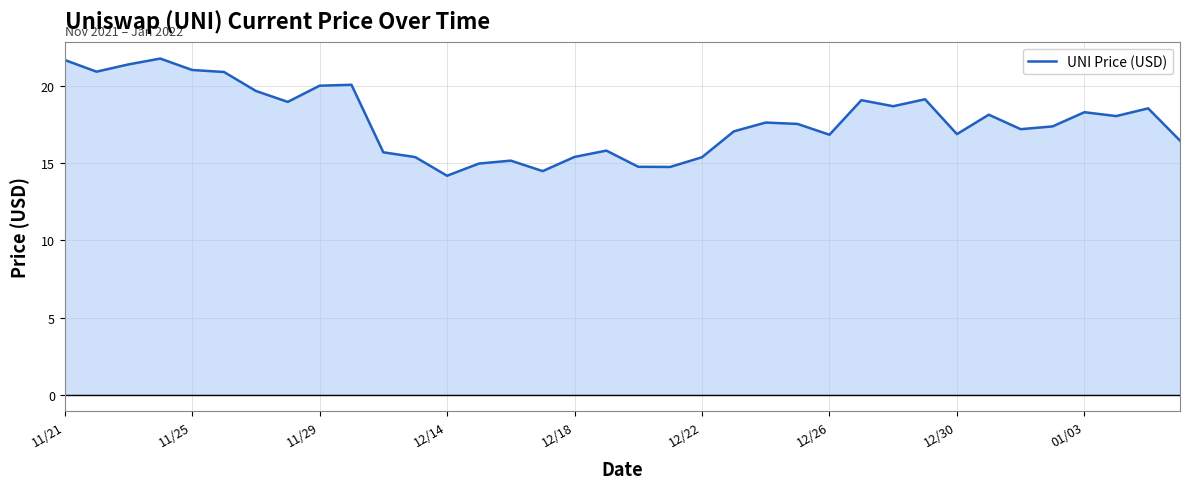

What is the difference between the maximum and minimum values?

7.6